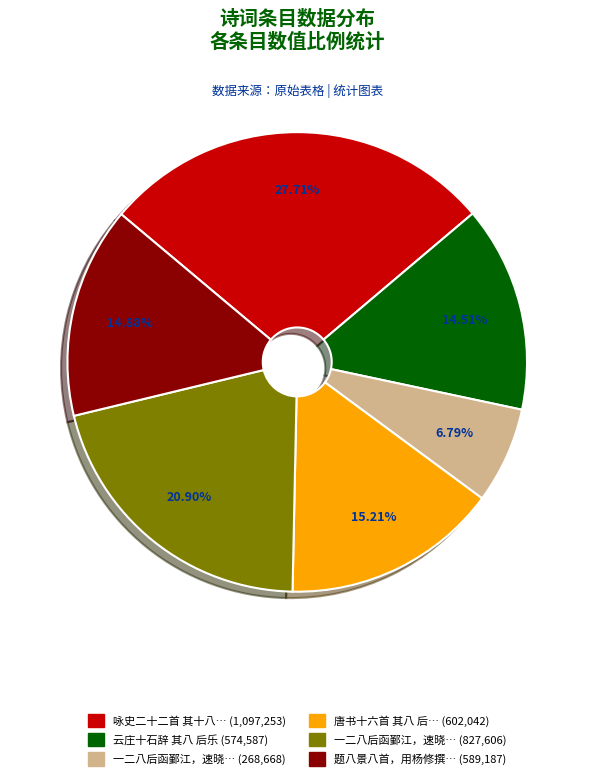

Is there a majority slice in this chart?

No